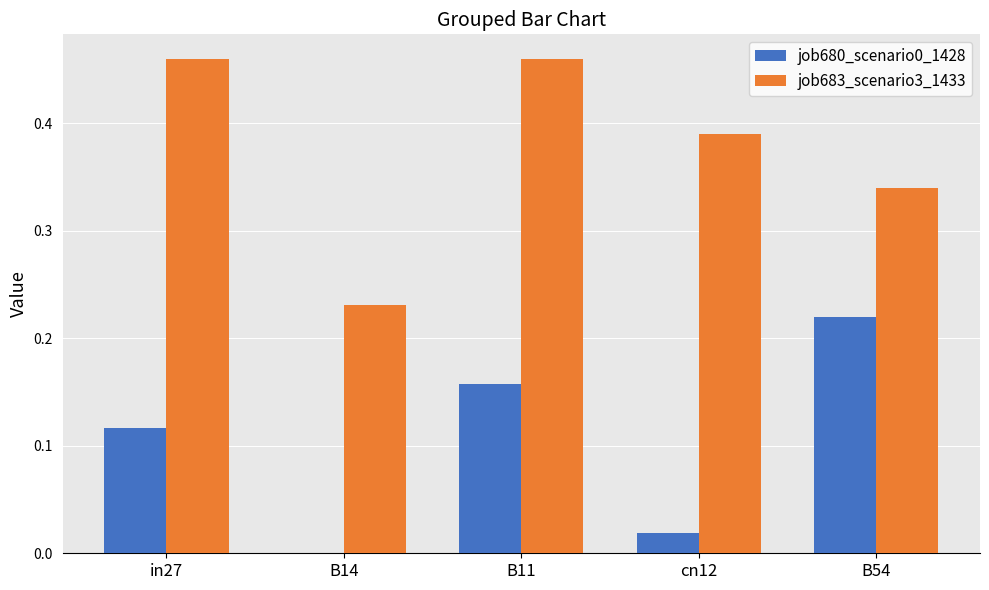

Count the job683_scenario3_1433 values in the range 0 to 1.

5